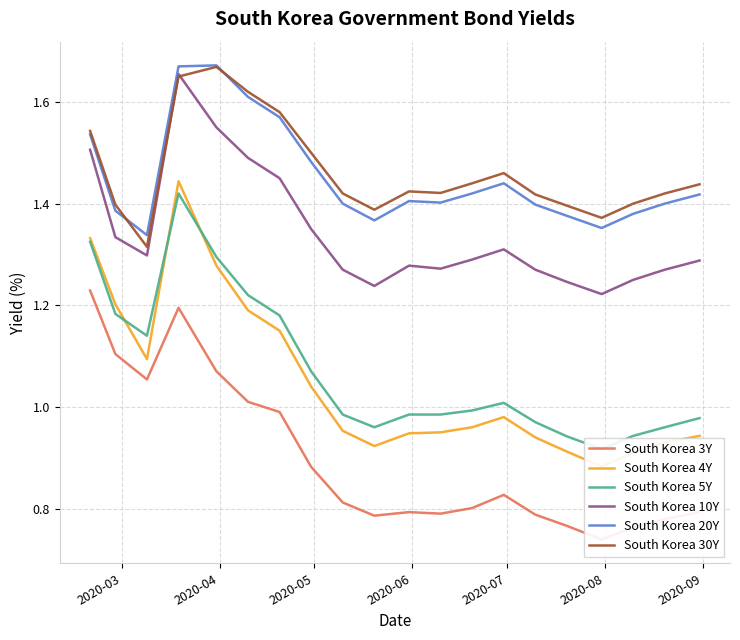

How many data points does each series have?

20